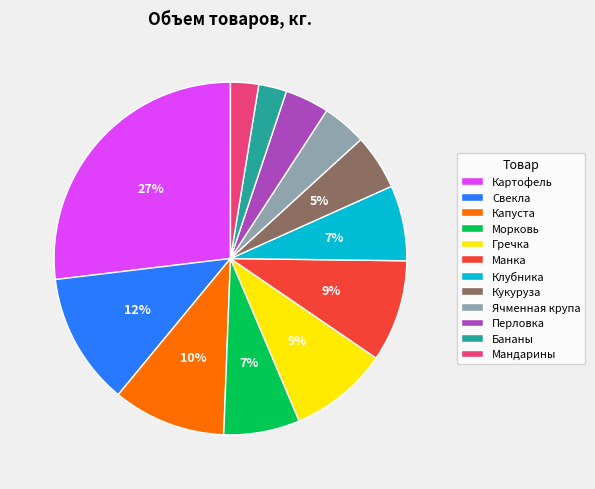

Count the number of slices in the pie.

12